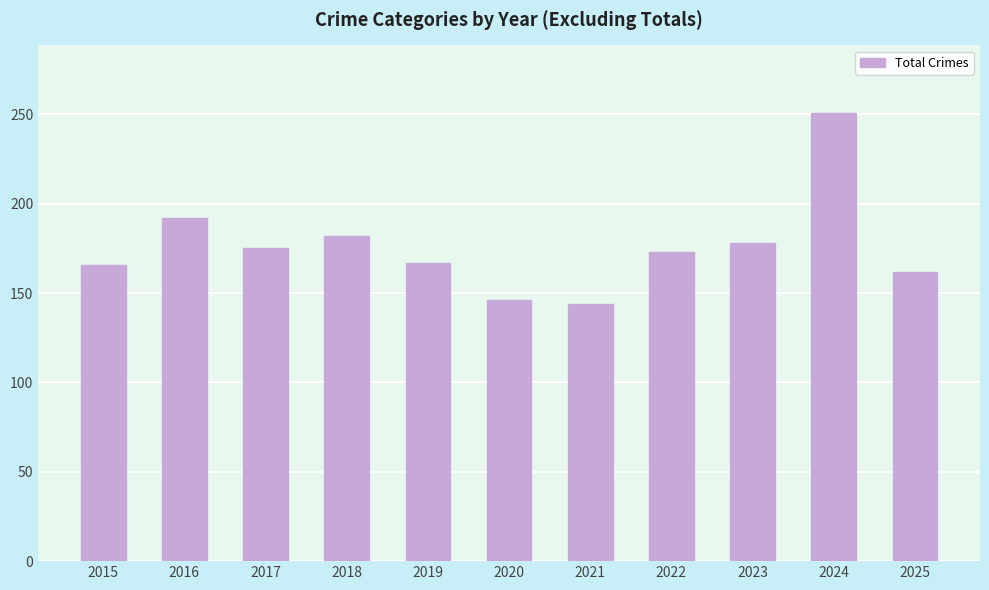

What is the value of the 5th bar from the left?

167